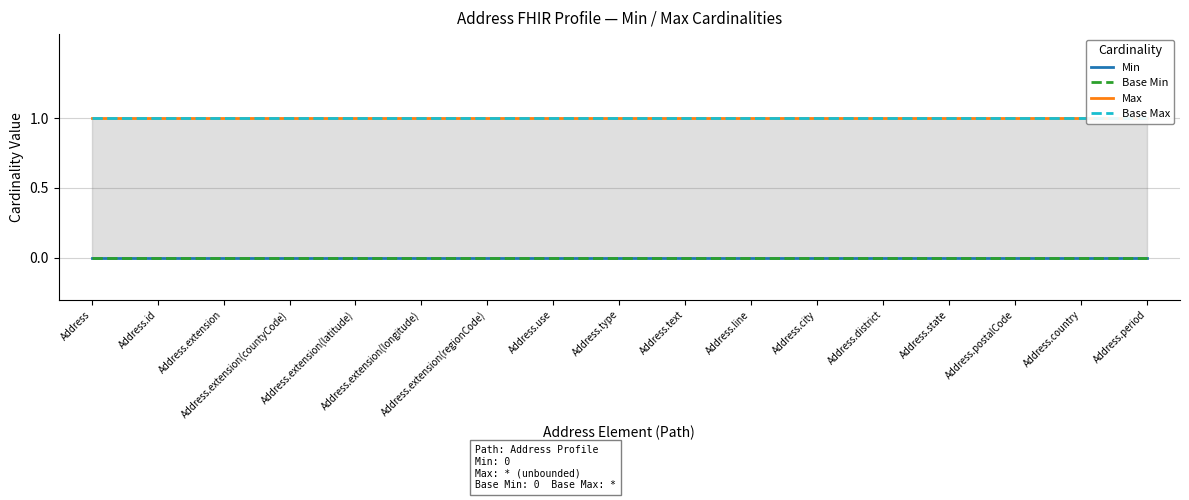

How many lines are shown in the chart?

4